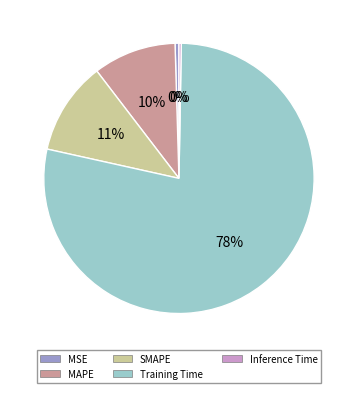

True or false: Inference Time accounts for 0% of the total.

True